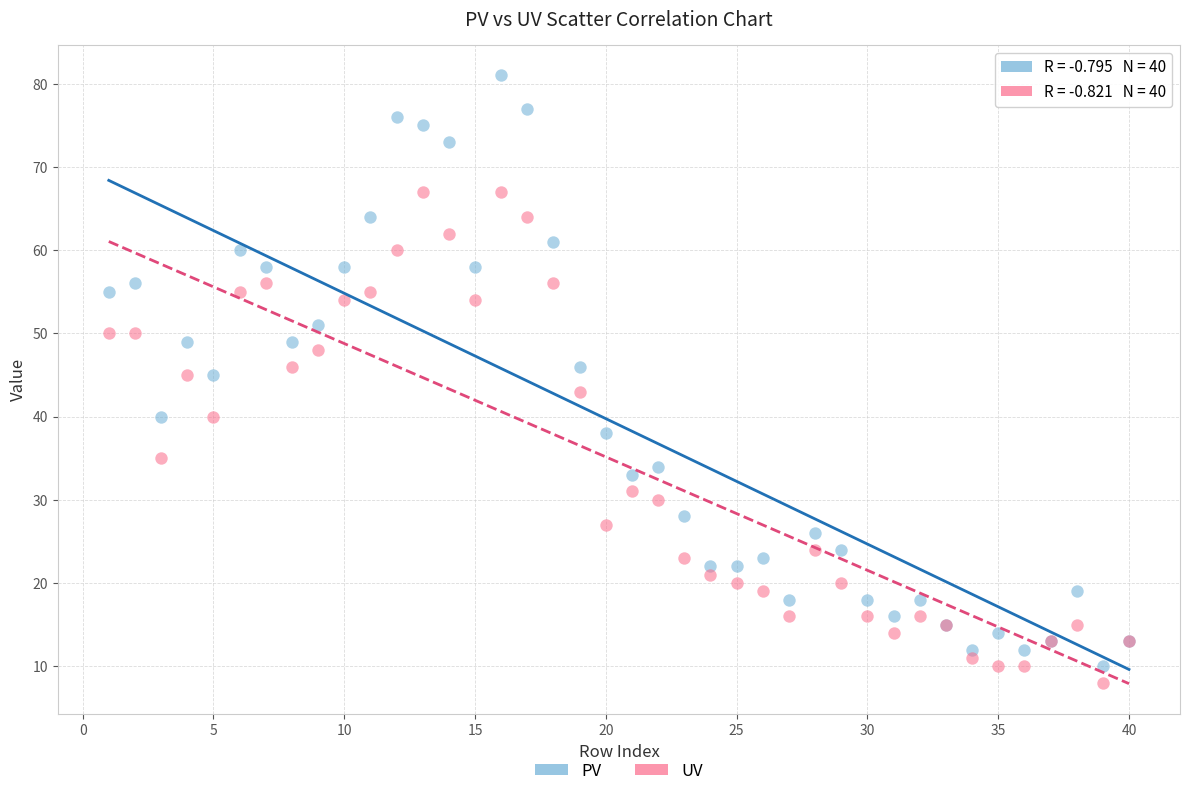

In the UV series, what Y value is closest to 37?

35